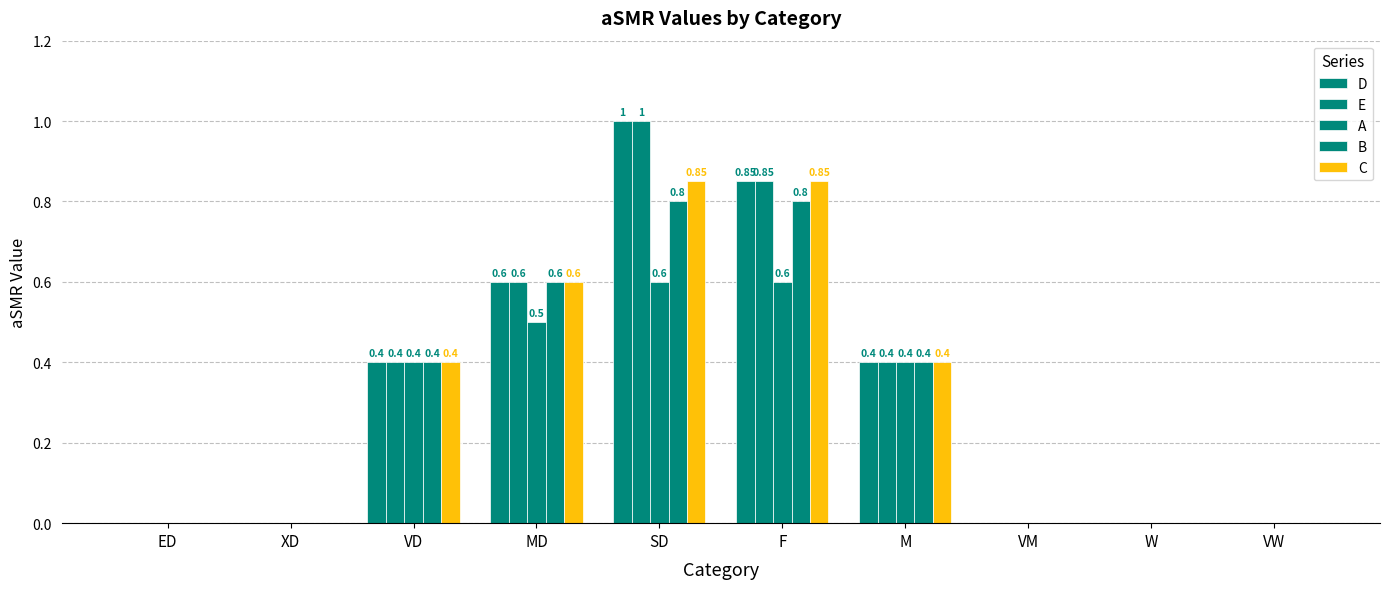

Are the bars grouped side by side (vs. stacked)?

Yes